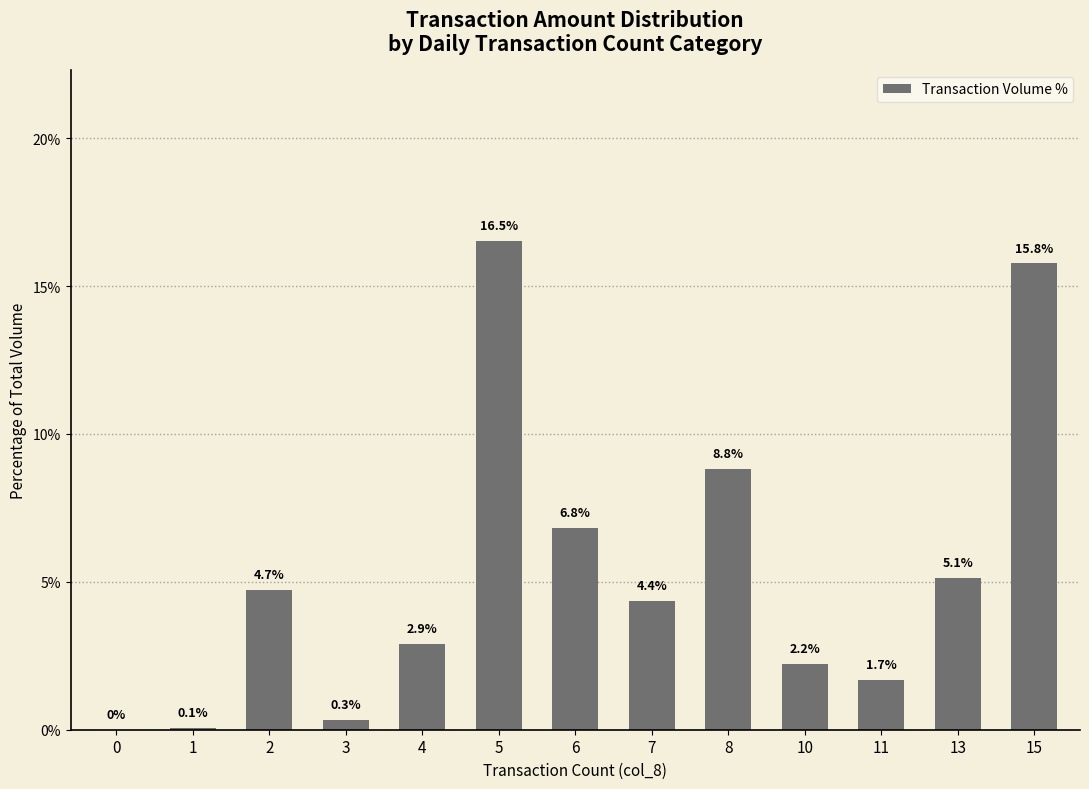

What is the change in value from 0 to 3?

+0.3